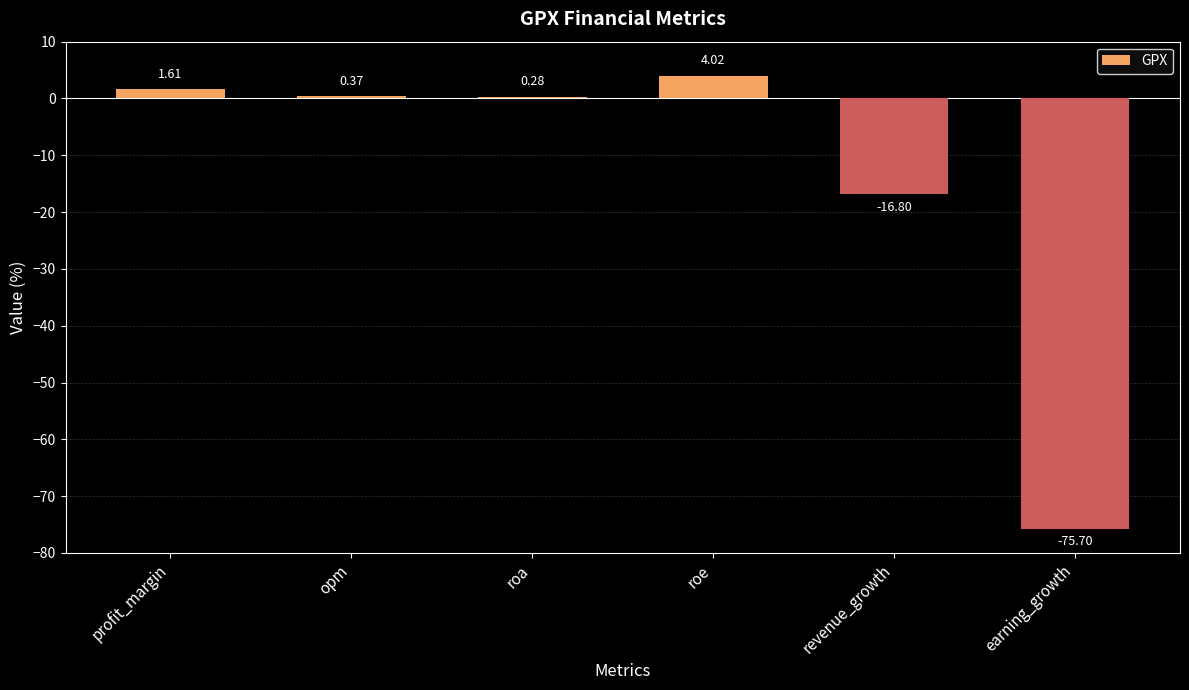

Which label corresponds to the smallest value in the chart?

earning_growth